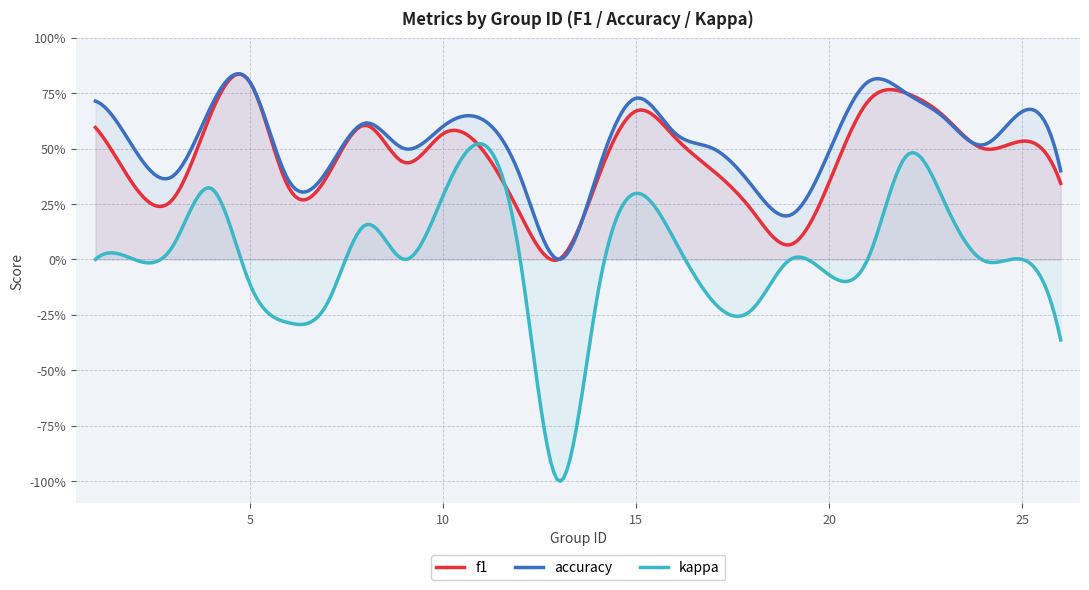

Does the chart display data point markers on the line(s)?

No